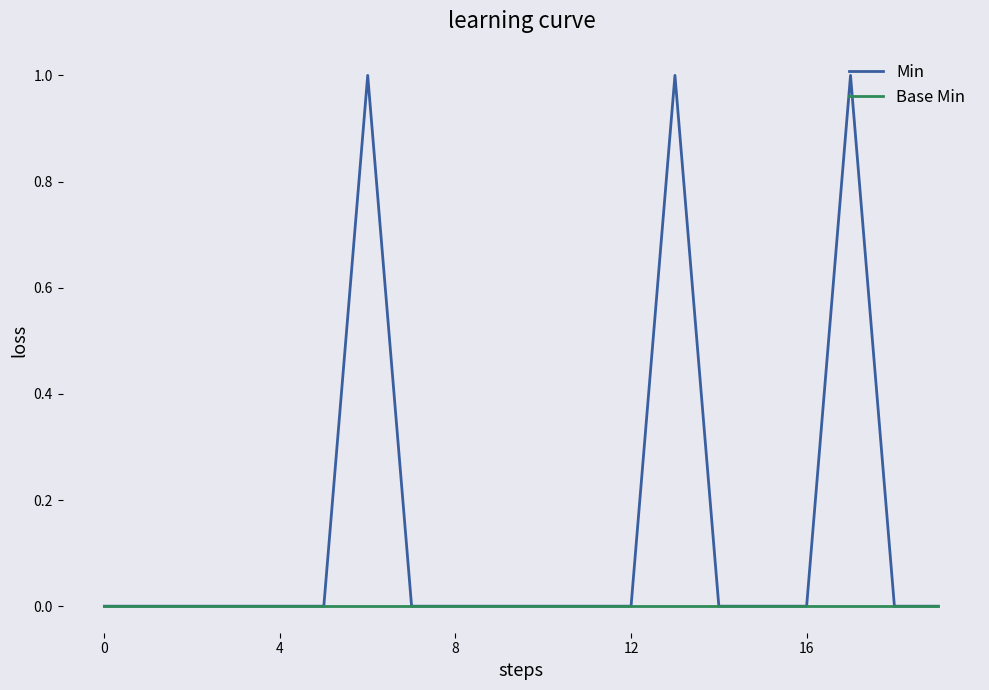

Which series has the widest spread of values?

Min